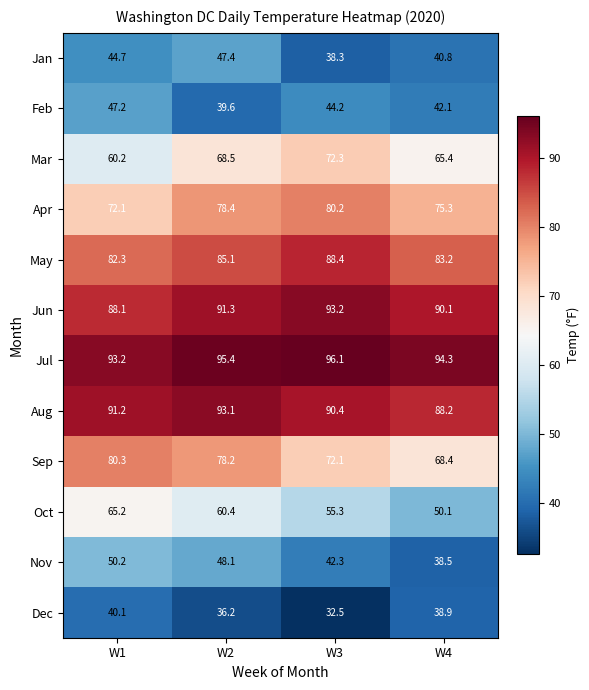

What is the approximate value of Feb at W4?

42.1